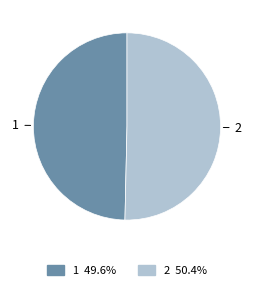

Which category has the biggest portion of the pie?

2